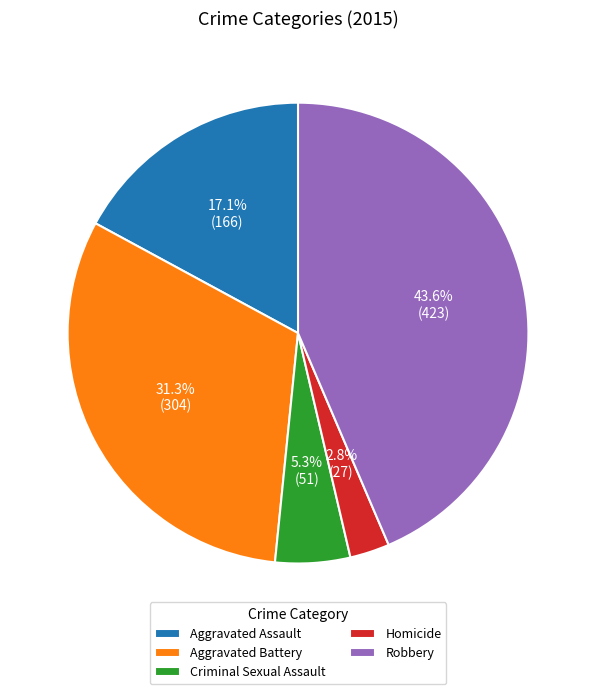

Is the sum of Aggravated Battery and Robbery greater than half?

Yes